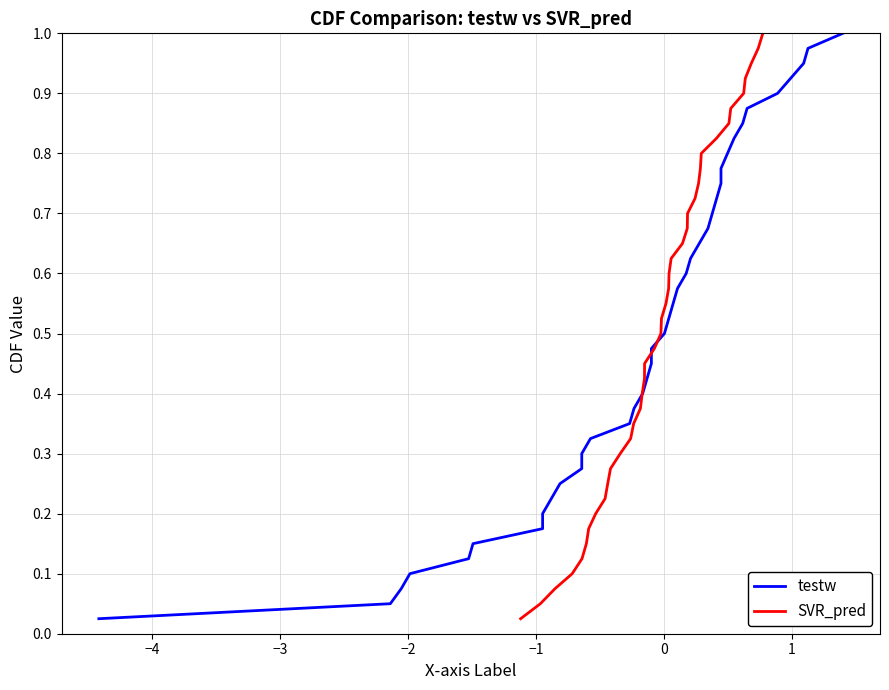

How many categories are shown in the chart?

40